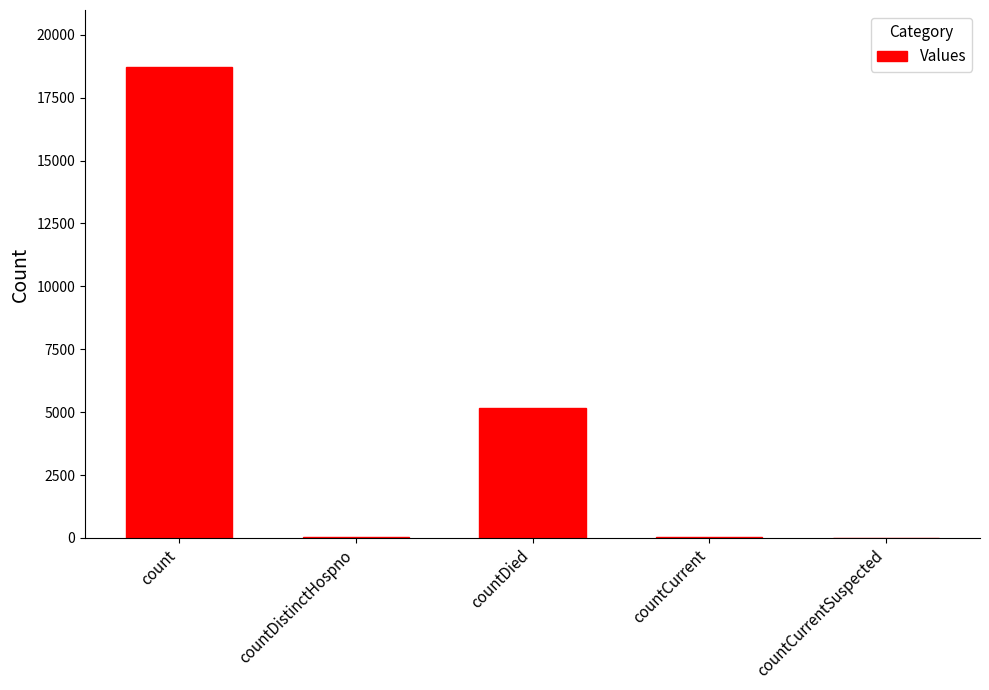

At which label does the data first exceed 44?

count